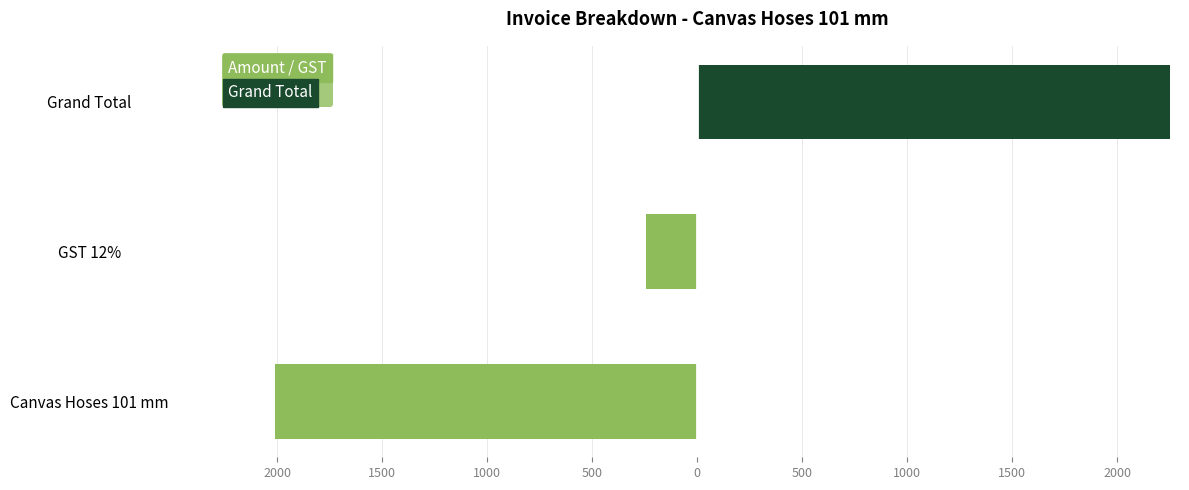

What is the average value of the Amount / GST series?

-751.5